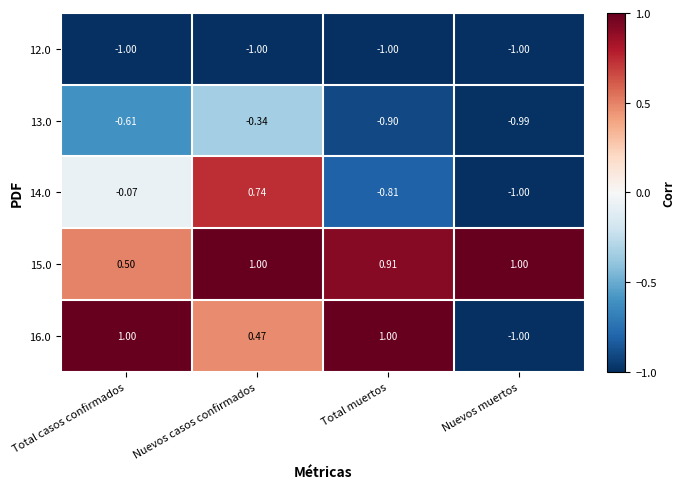

Is the value of 16.0 at Total casos confirmados greater than the value of 14.0 at Nuevos casos confirmados?

Yes